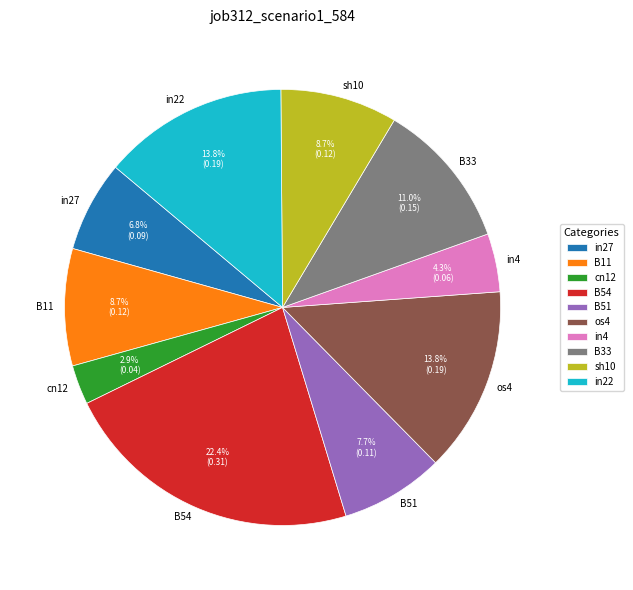

Which has a higher value, B51 or cn12?

B51